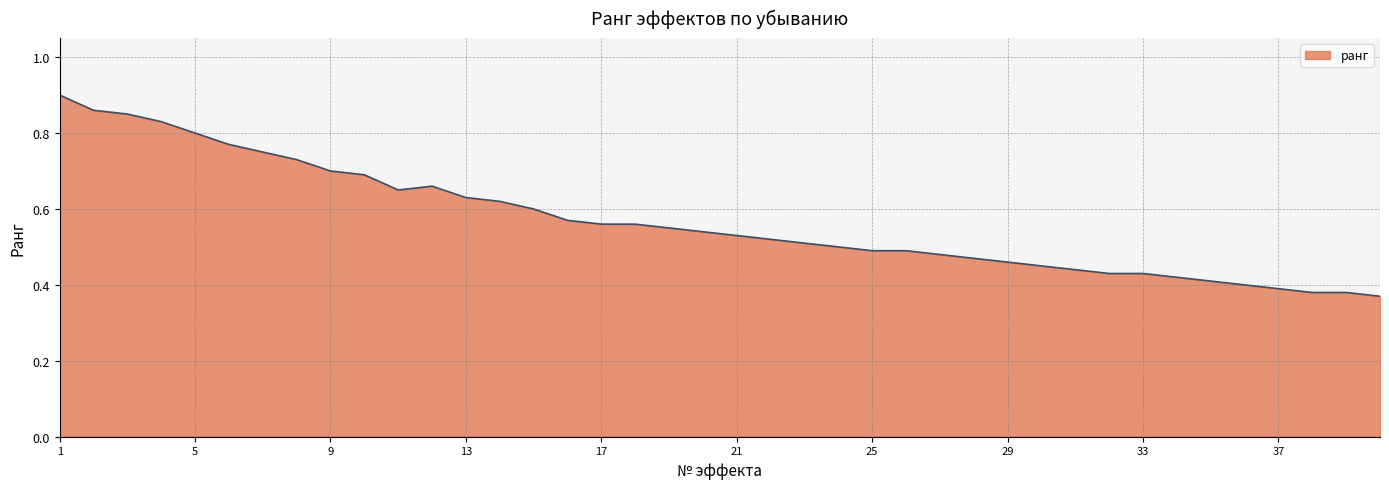

How many lines are shown in the chart?

1